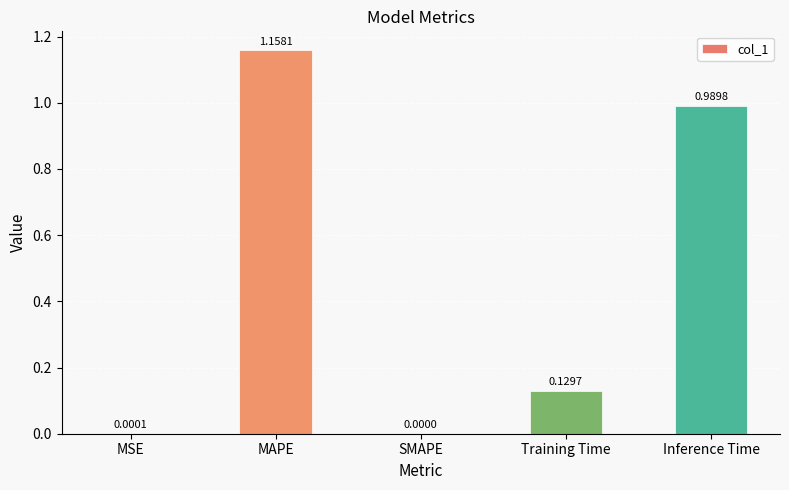

Count the number of categories in the chart.

5